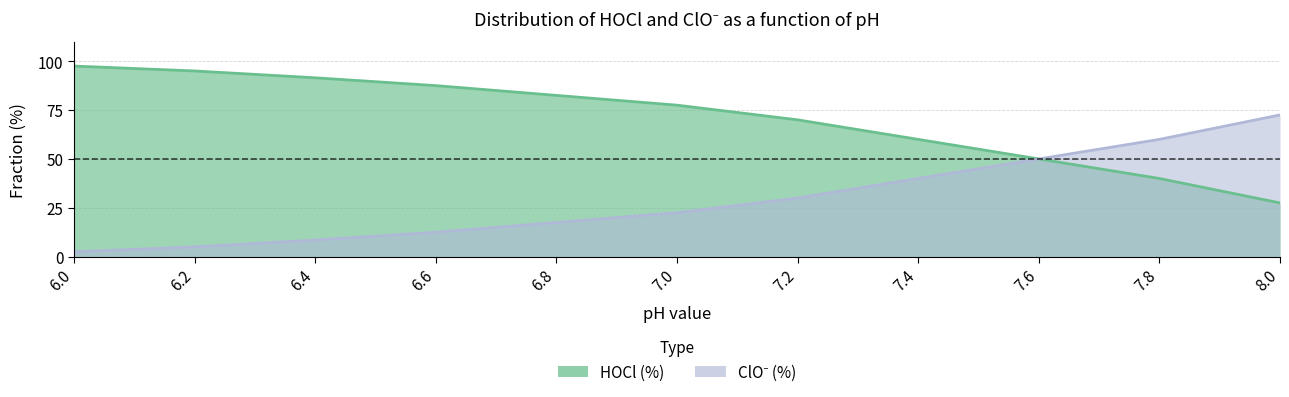

How many categories are shown in the chart?

11